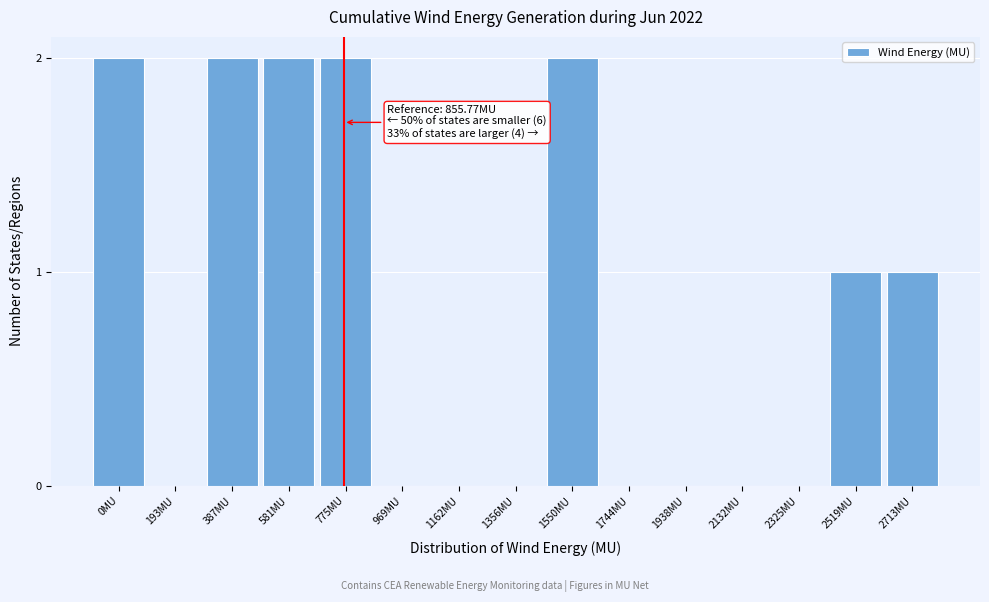

Reading left to right, transcribe all the data shown in this chart.

0MU=2	193MU=0	387MU=2	581MU=2	775MU=2	969MU=0	1162MU=0	1356MU=0	1550MU=2	1744MU=0	1938MU=0	2132MU=0	2325MU=0	2519MU=1	2713MU=1